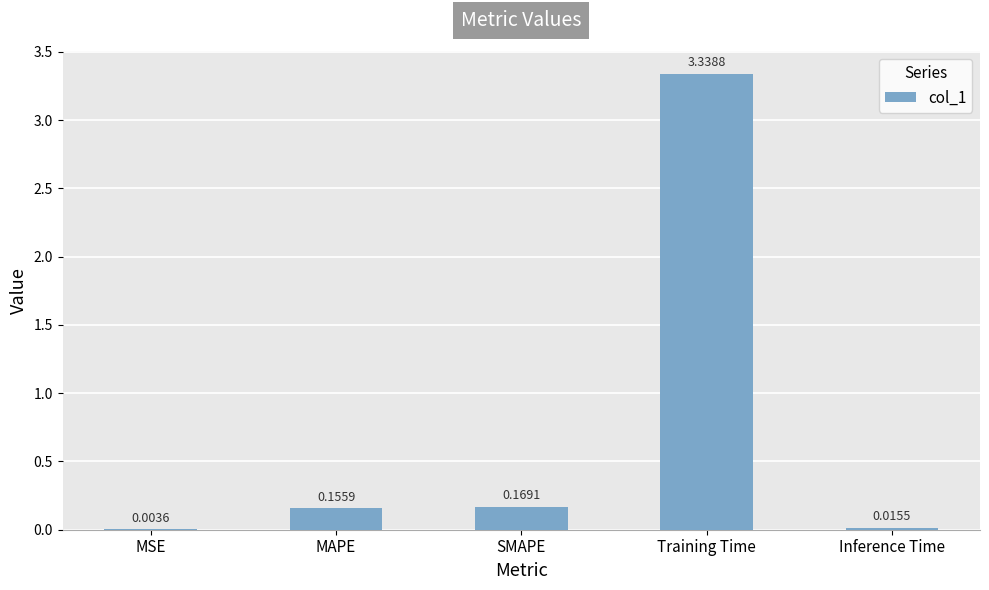

Between Inference Time and MAPE, which is larger?

MAPE